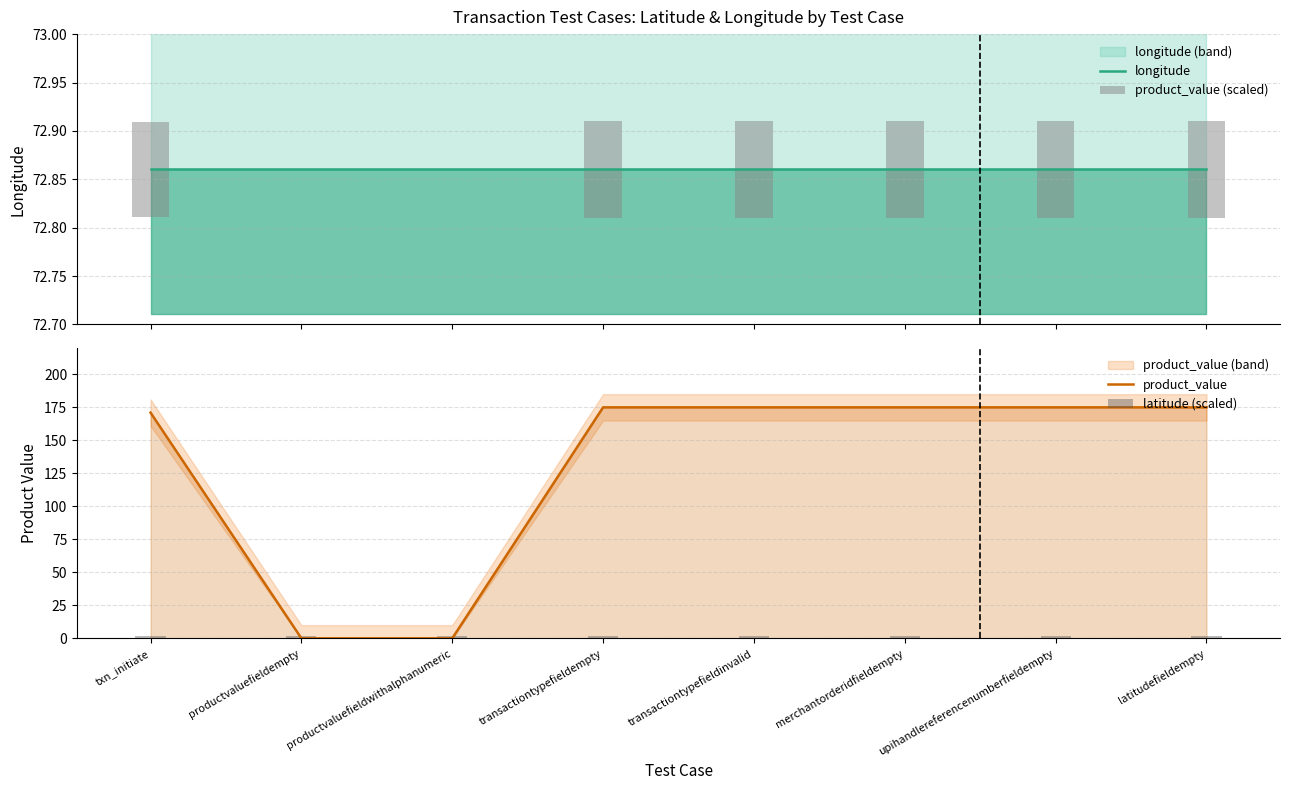

The value of longitude at merchantorderidfieldempty is 26.1. True or false?

False